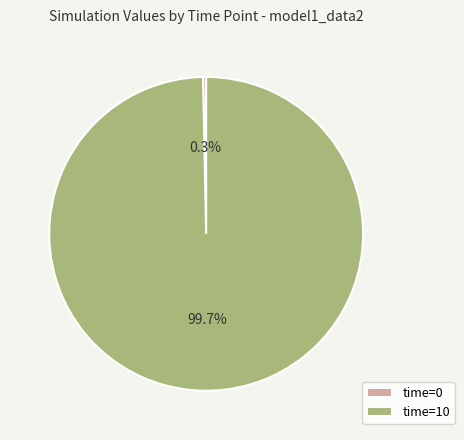

What is the smallest slice in the pie chart?

time=0